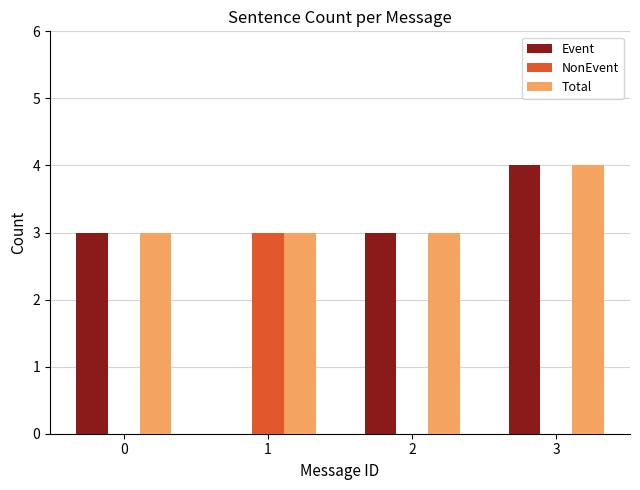

Is the value of NonEvent at 0 greater than the value of Event at 3?

No